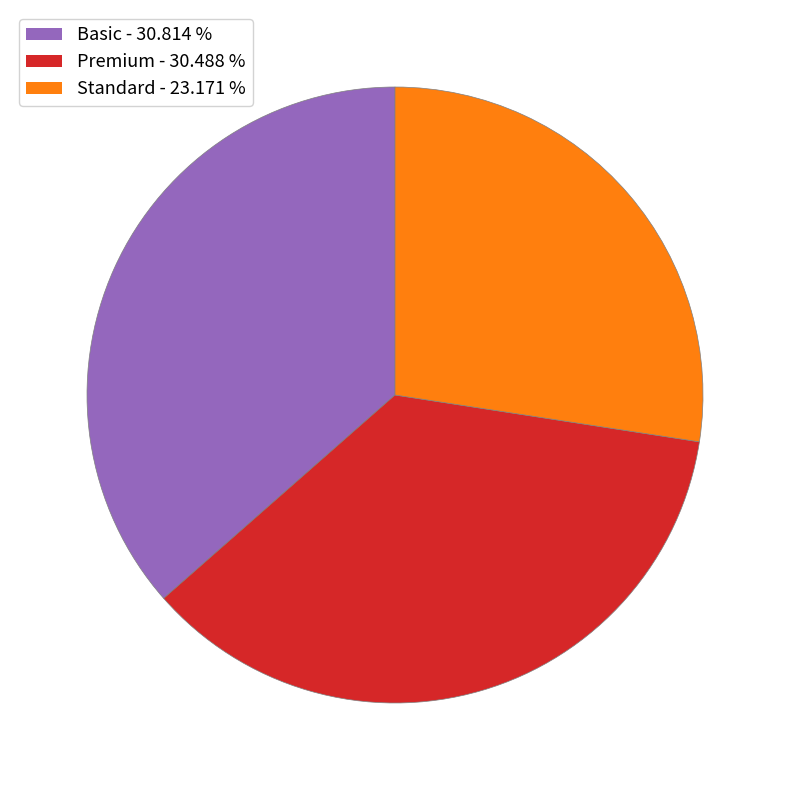

Is the sum of Standard and Premium greater than half?

Yes